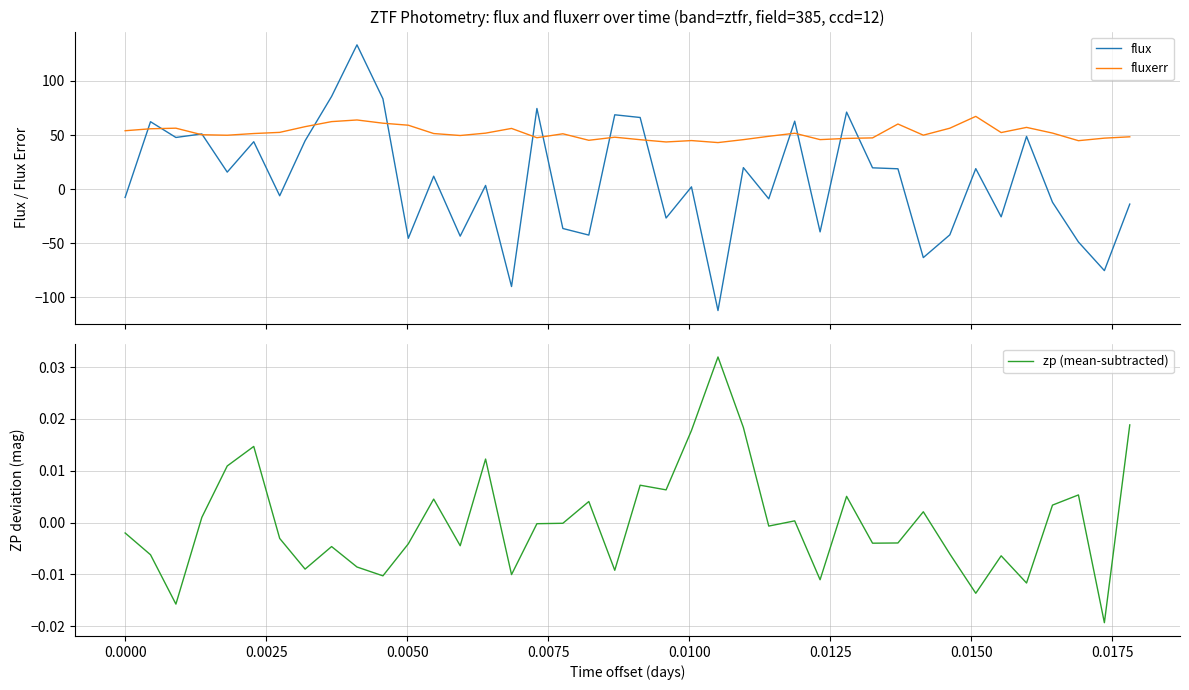

Does the chart display data point markers on the line(s)?

No